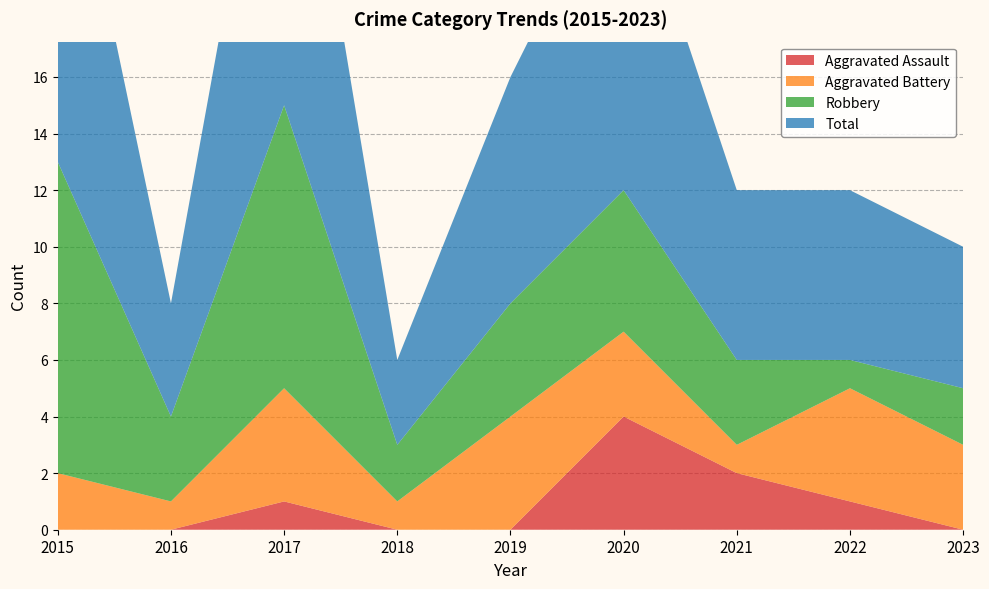

Reading right to left, list all the values displayed in this chart.

Aggravated Assault: 2023=0	2022=1	2021=2	2020=4	2019=0	2018=0	2017=1	2016=0	2015=0
Aggravated Battery: 2023=3	2022=4	2021=1	2020=3	2019=4	2018=1	2017=4	2016=1	2015=2
Robbery: 2023=2	2022=1	2021=3	2020=5	2019=4	2018=2	2017=10	2016=3	2015=11
Total: 2023=5	2022=6	2021=6	2020=12	2019=8	2018=3	2017=15	2016=4	2015=14